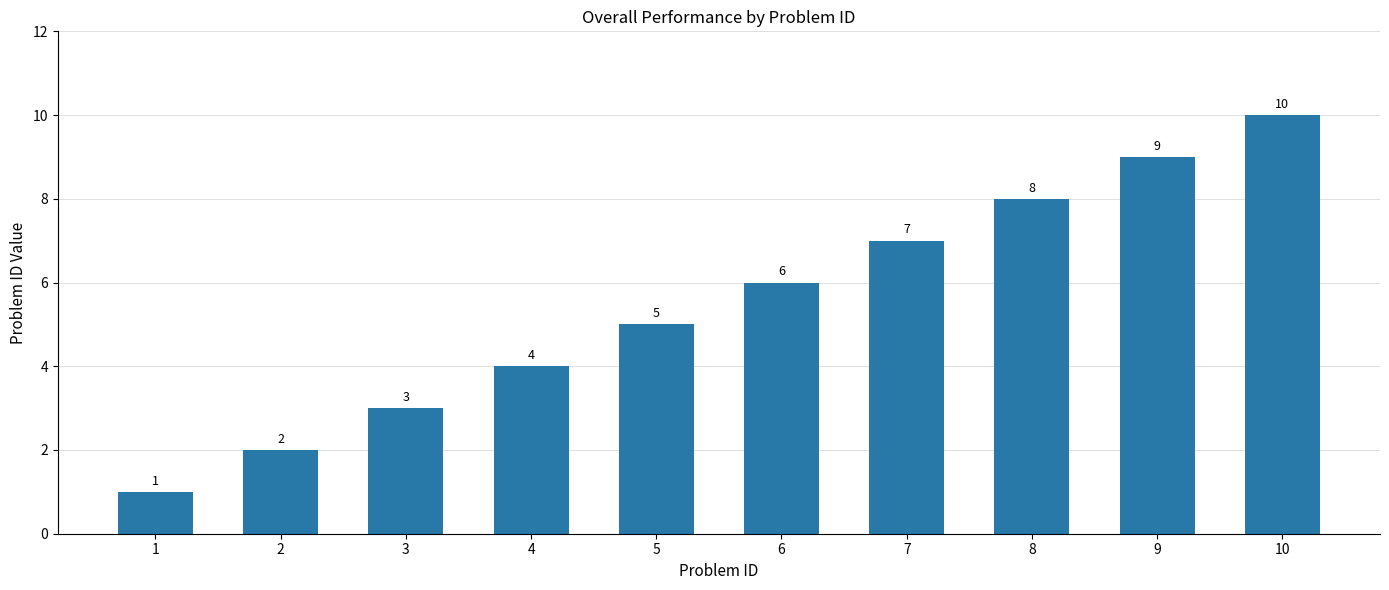

Rank the categories by value from lowest to highest.

1, 2, 3, 4, 5, 6, 7, 8, 9, 10